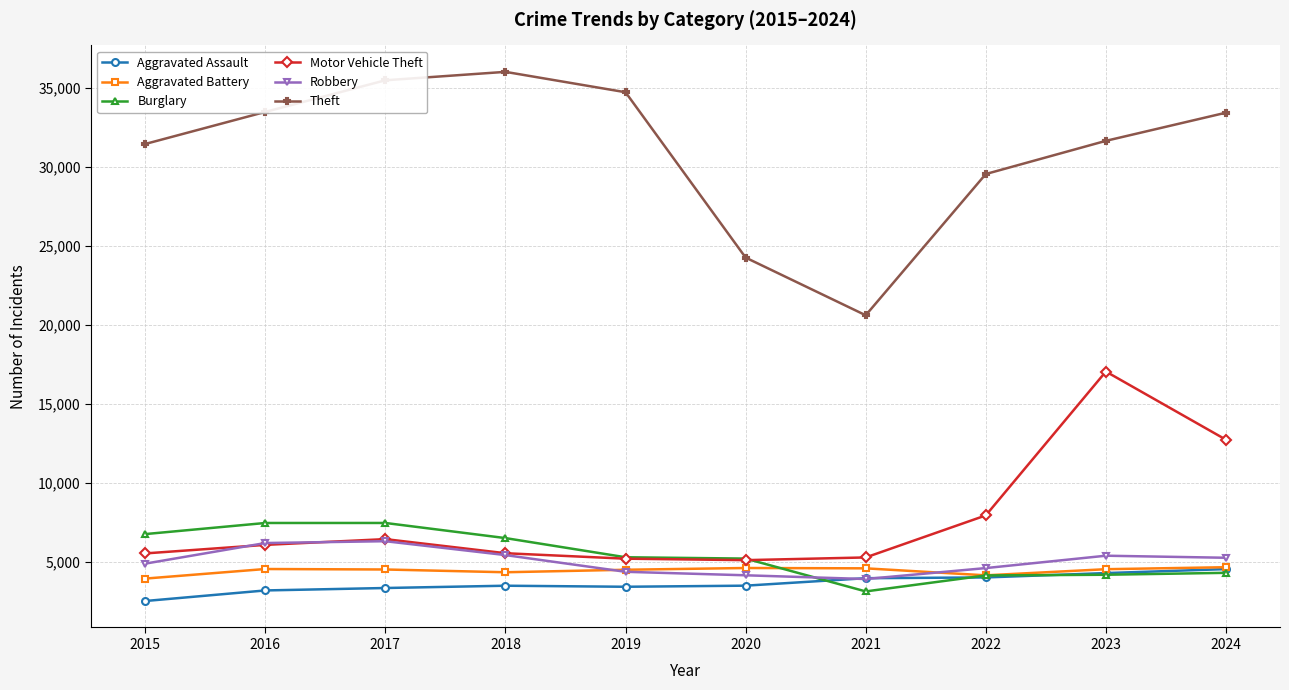

True or false: Theft and Motor Vehicle Theft cross at least once.

False